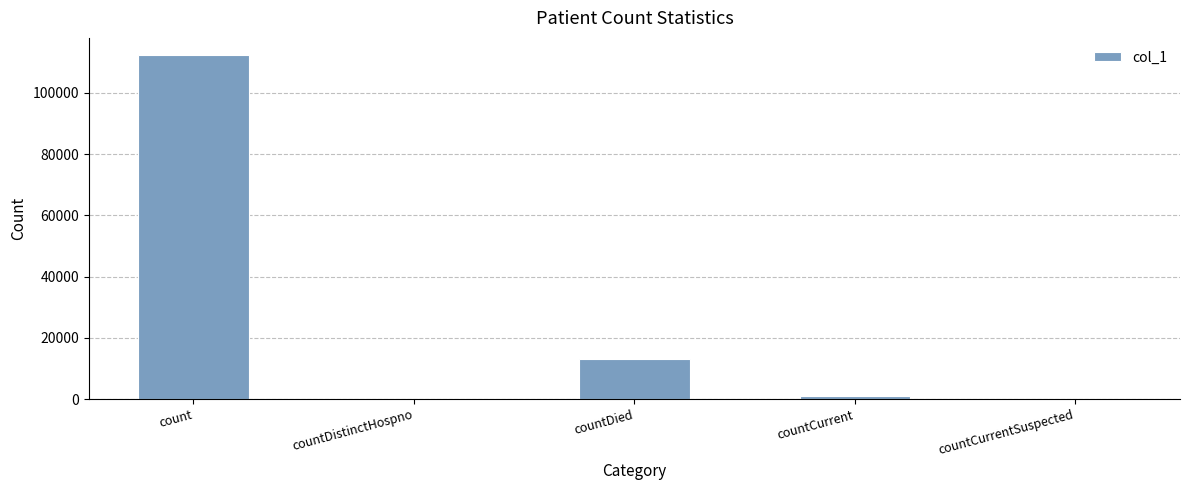

Which has a higher value, countDied or countCurrentSuspected?

countDied